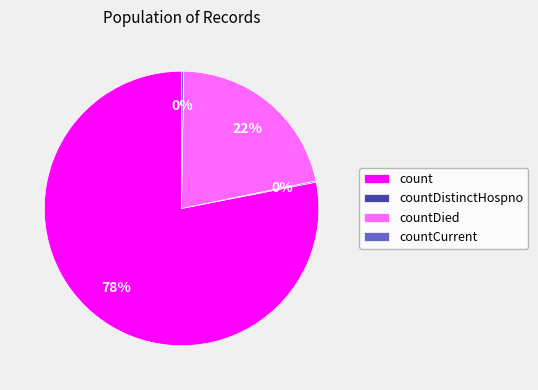

Combined, do countDied and count account for over 50%?

Yes